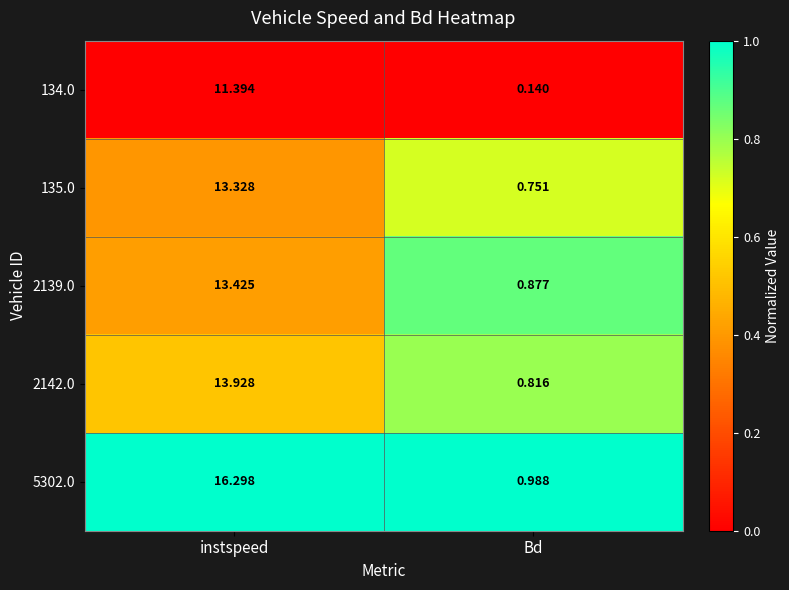

Between instspeed and Bd, which series saw the biggest shift?

5302.0